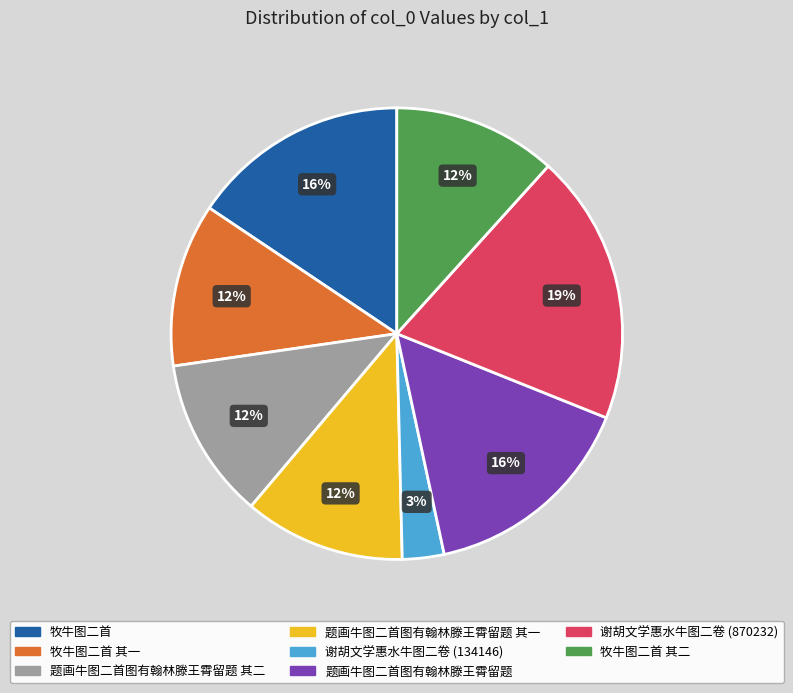

What percentage is the 题画牛图二首图有翰林滕王霄留题 其一 slice, to the nearest percent?

12%